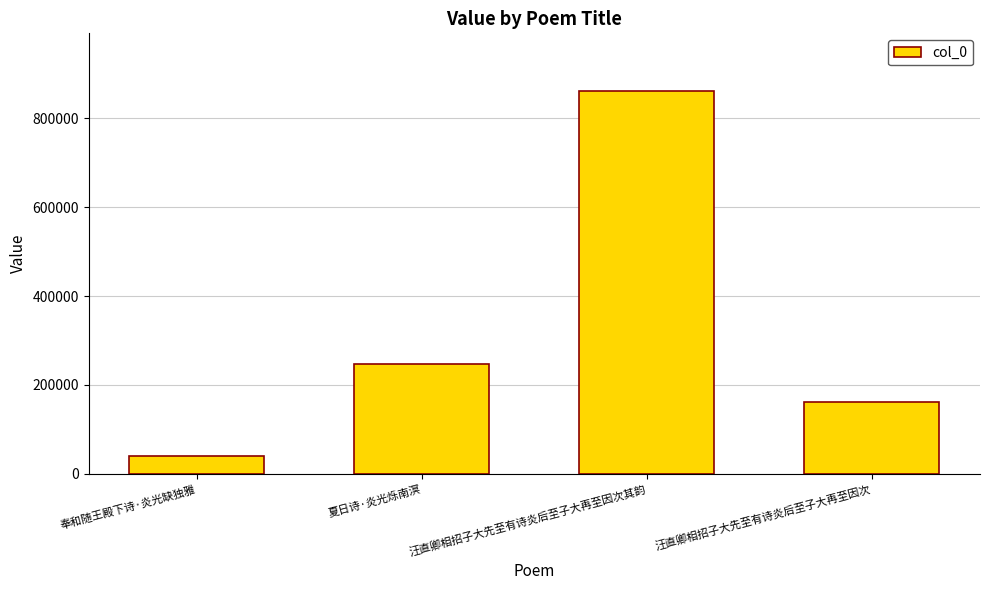

Rank the categories by value from lowest to highest.

奉和随王殿下诗·炎光缺独雅, 汪直卿相招子大先至有诗炎后至子大再至因次, 夏日诗·炎光烁南溟, 汪直卿相招子大先至有诗炎后至子大再至因次其韵